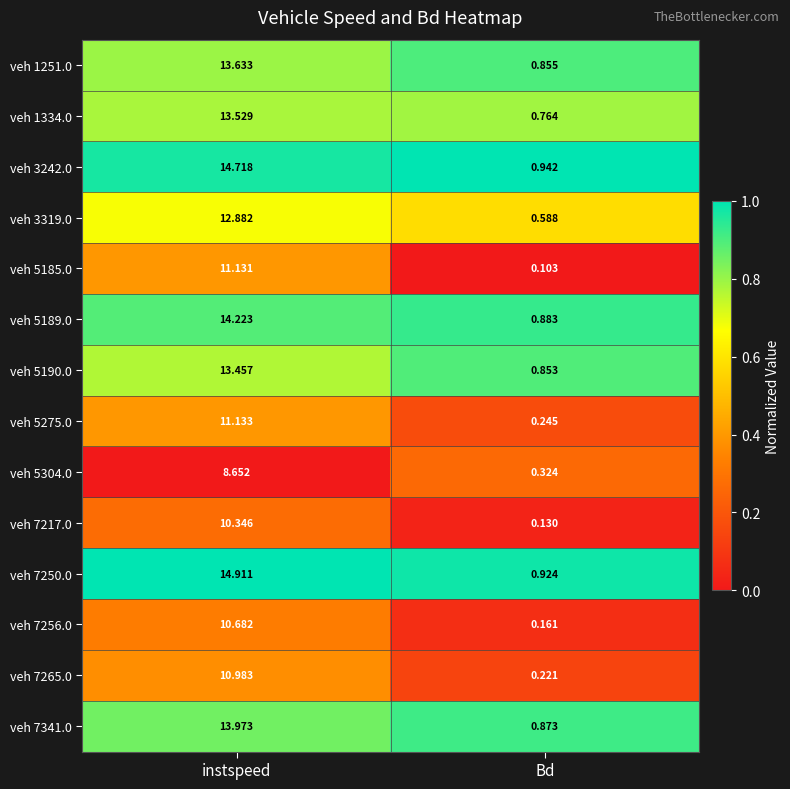

Which series has the largest range (max minus min)?

veh 7250.0